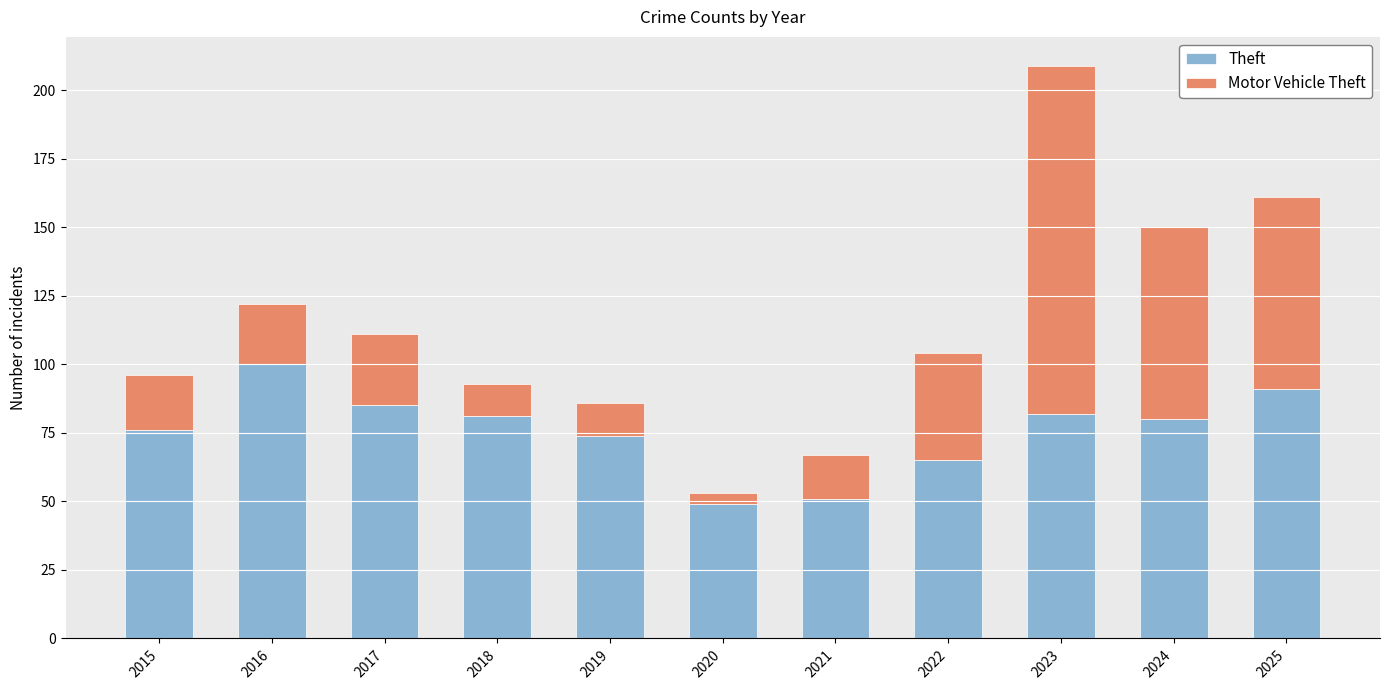

Does the chart contain stacked bars?

Yes